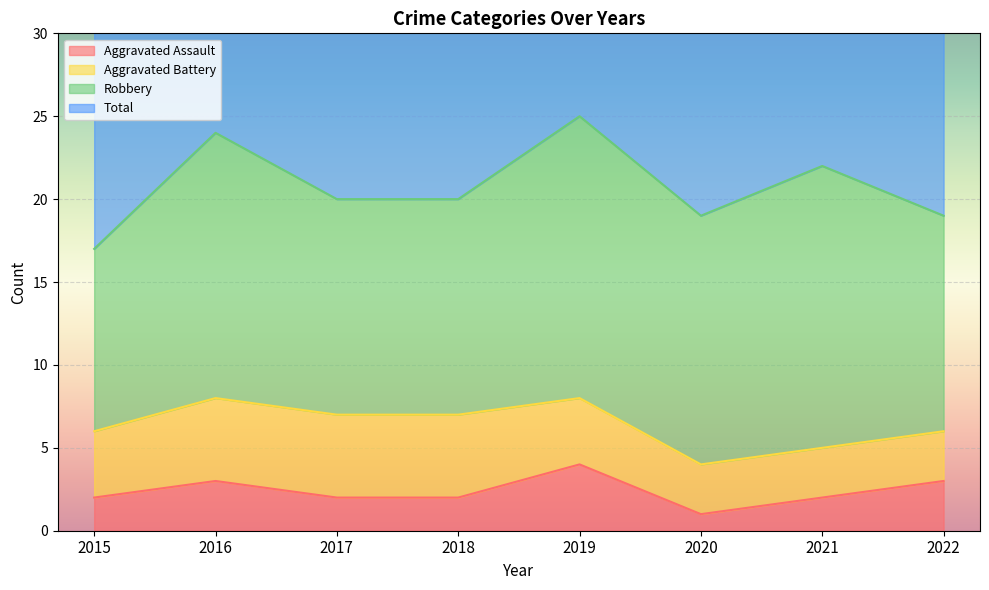

Where is the first local minimum for Aggravated Assault?

2020